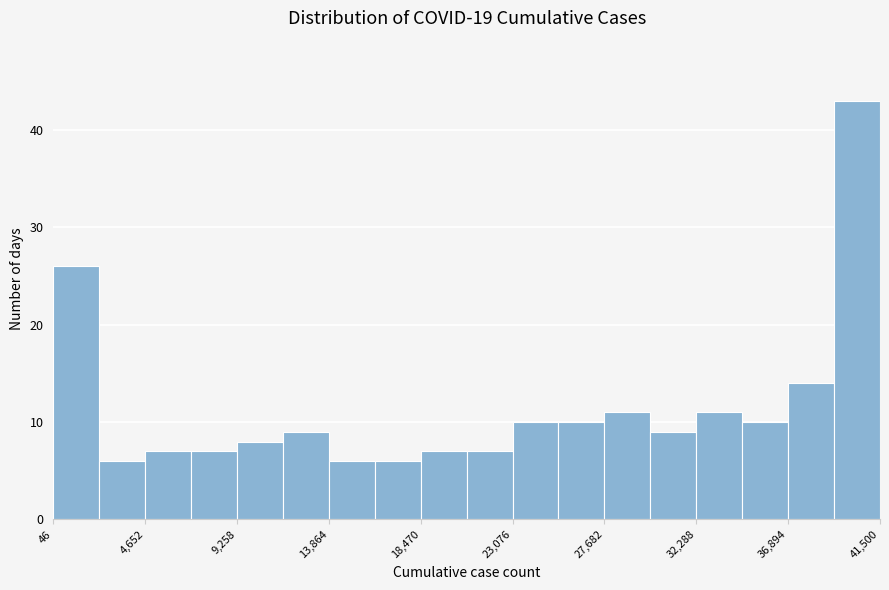

Over which range of the x-axis is the bar tallest?

39000 to 41500